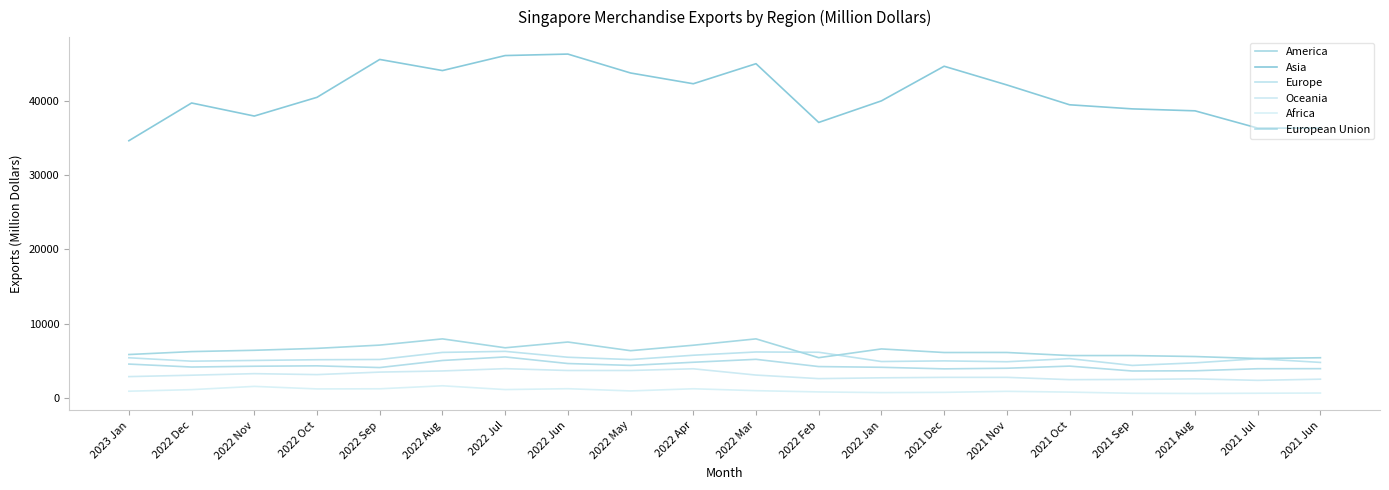

What is the average value of the Europe series?

5280.9